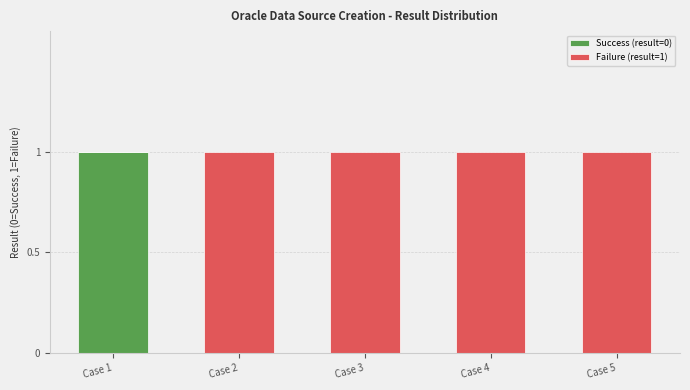

At which label does Success (result=0) reach its peak?

Case 1